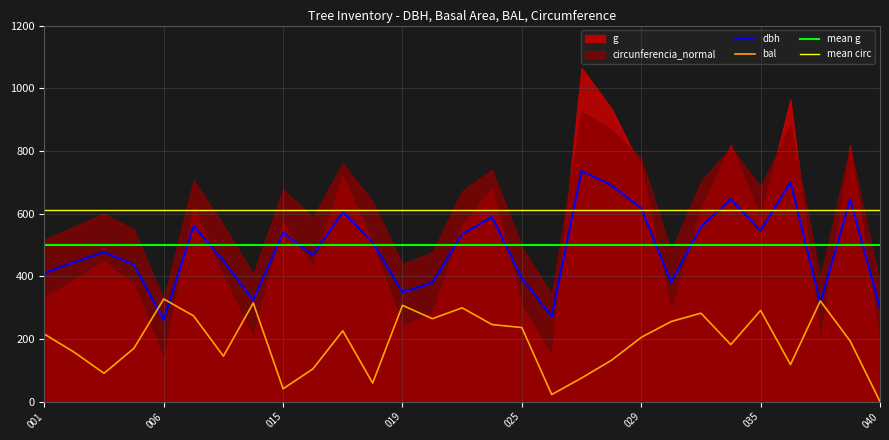

Does the chart display data point markers on the line(s)?

No